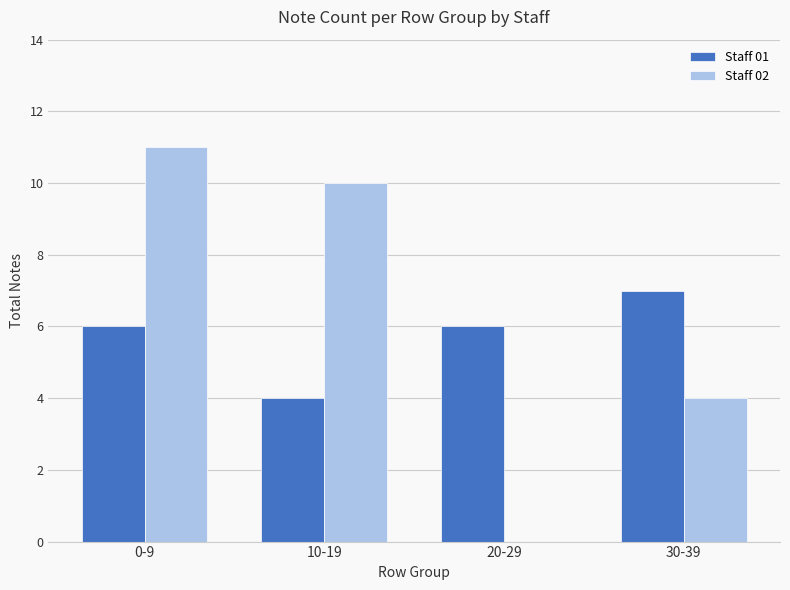

Between 0-9 and 10-19, which series saw the biggest shift?

Staff 01